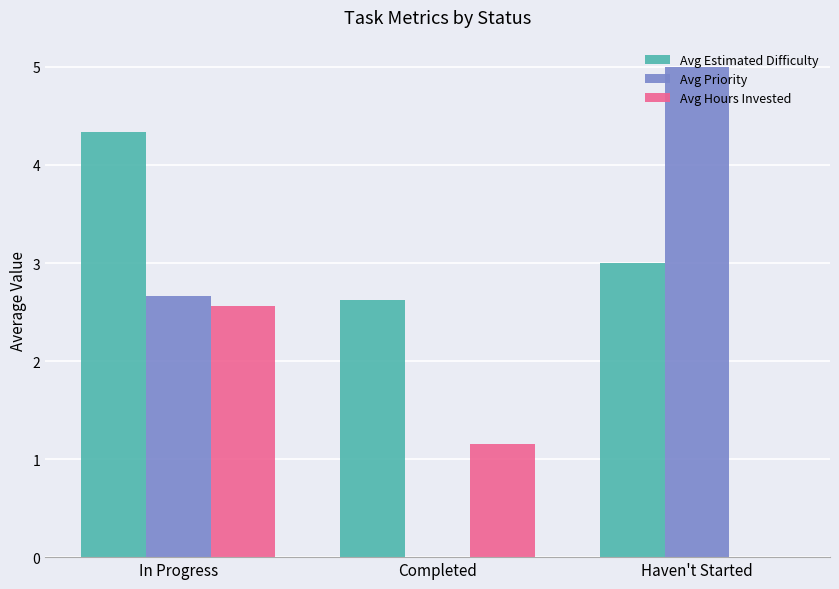

Between In Progress and Completed, which series saw the biggest shift?

Avg Priority